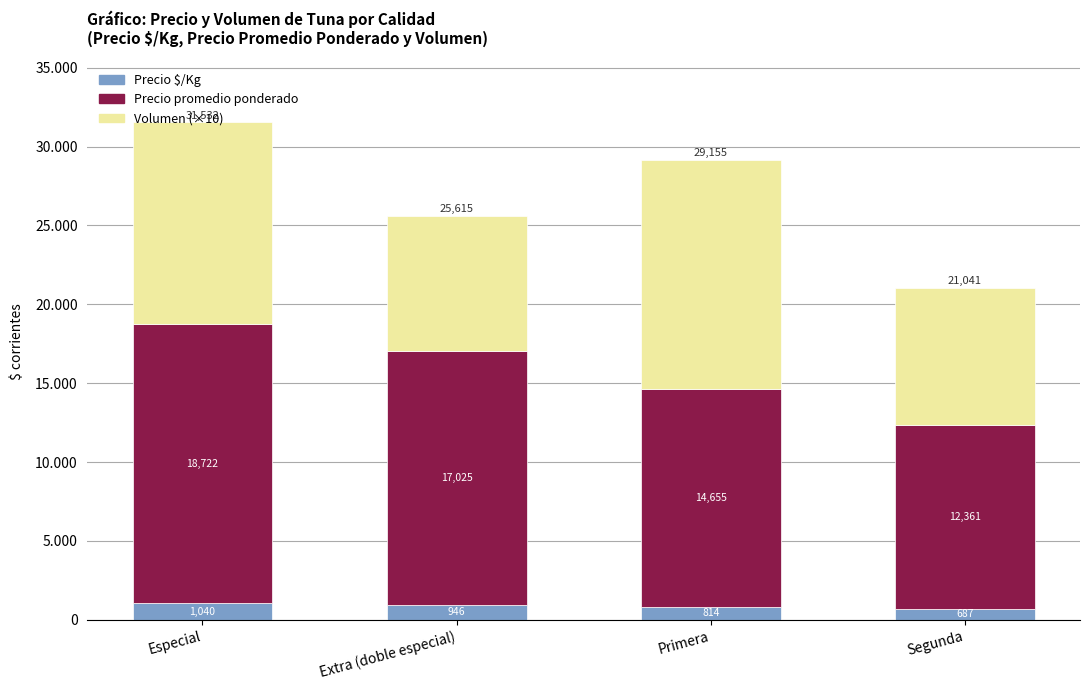

Rank the series by their average value, from lowest to highest.

Precio $/Kg, Volumen (×10), Precio promedio ponderado